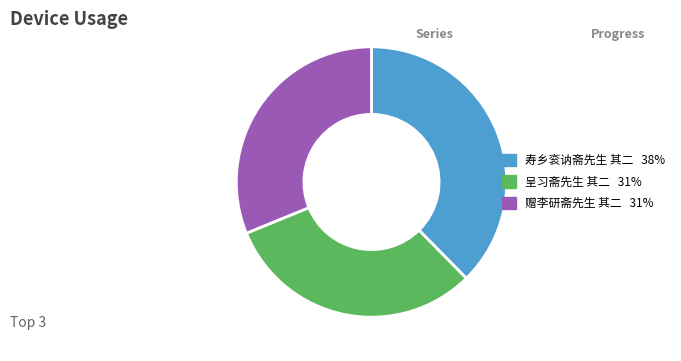

True or false: 呈习斋先生 其二 accounts for 22% of the total.

False